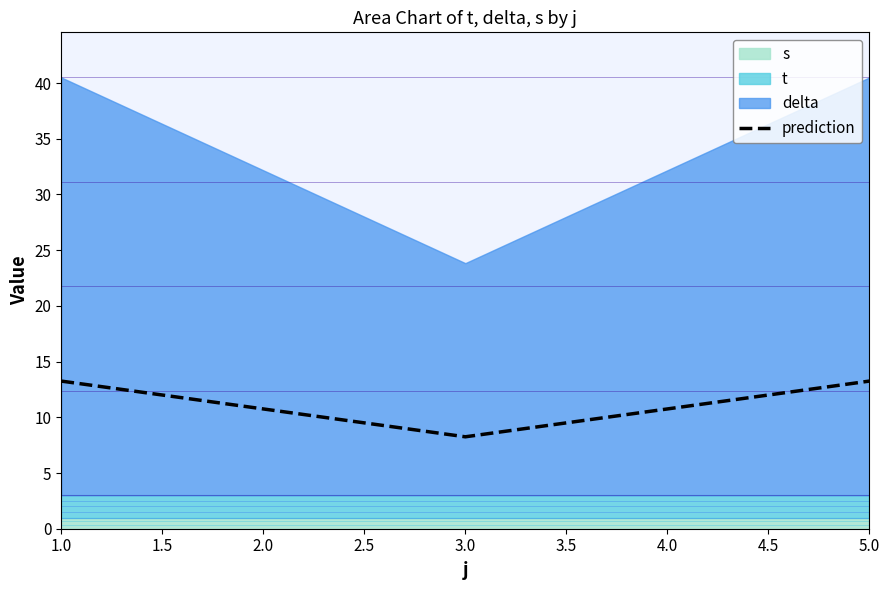

At which label does prediction reach its minimum?

3.0